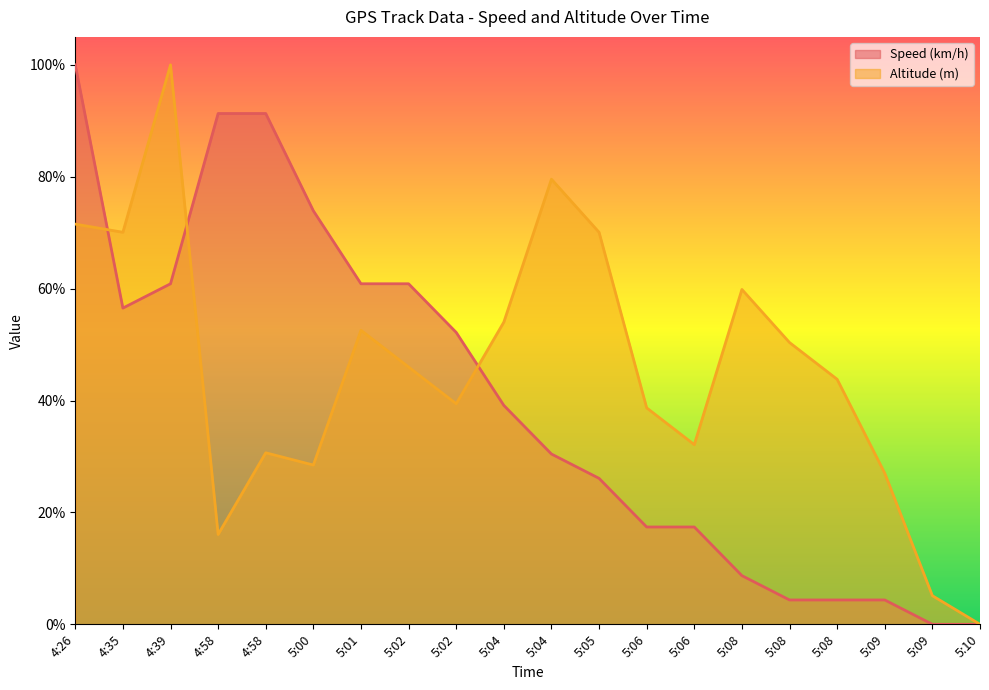

What is the sum of the Speed (km/h) values at 5:02 and 5:01?

1.1